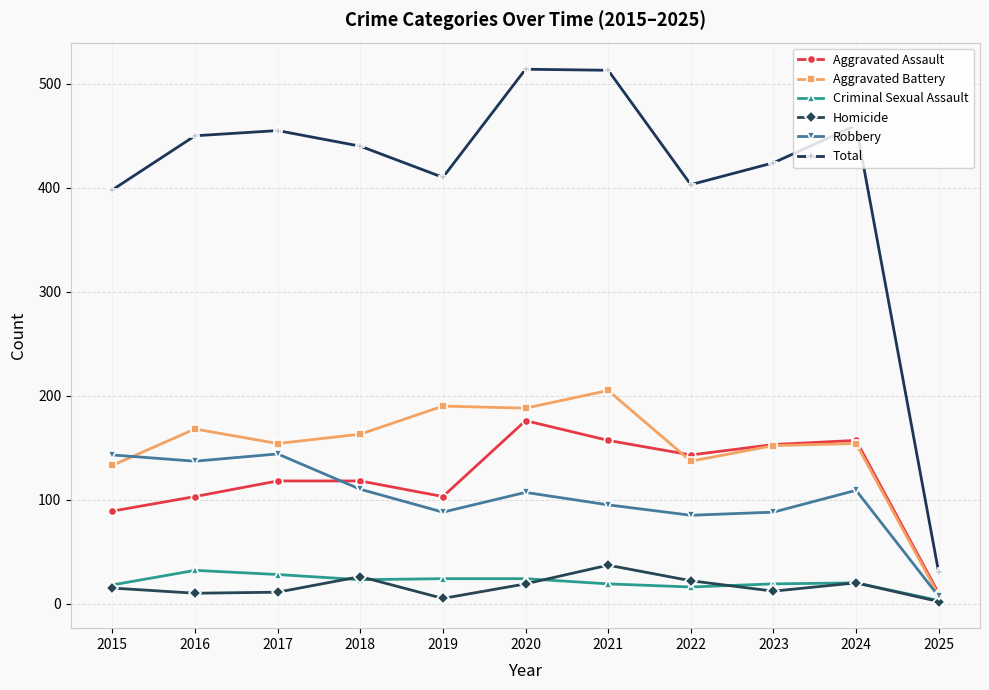

Where is the first local maximum for Aggravated Battery?

2016